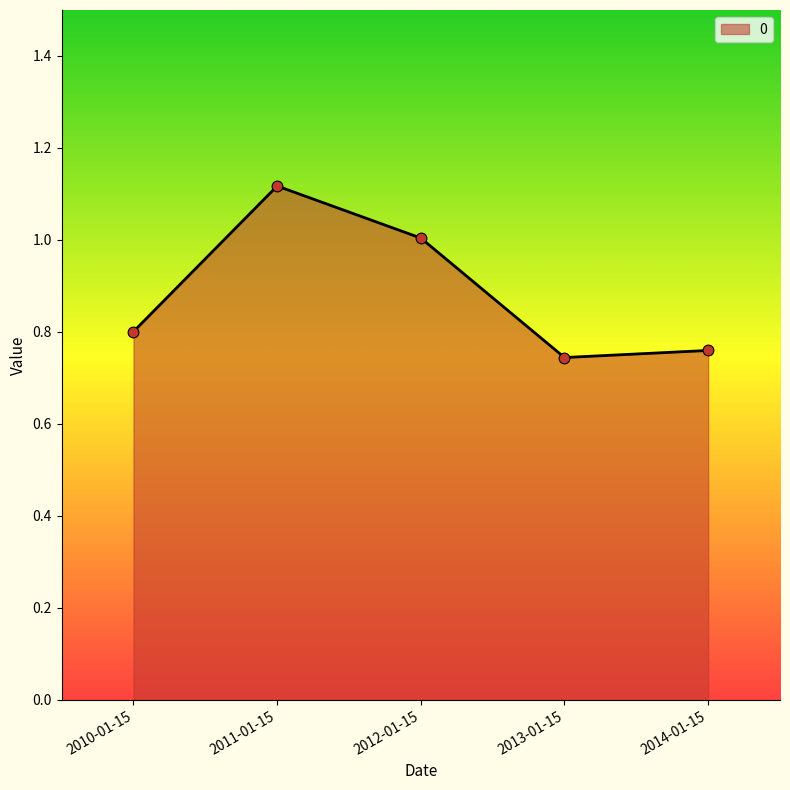

What is the ratio of the value at 2012-01-15 to the value at 2011-01-15?

0.9